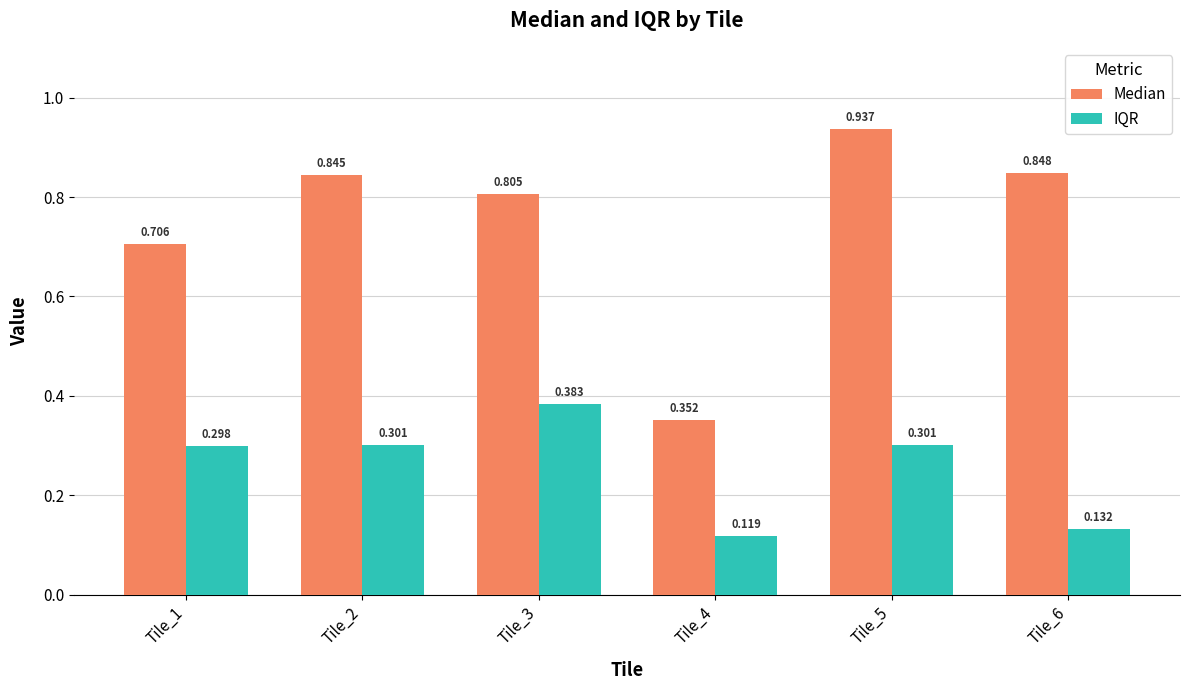

Which series has the largest total across all categories?

Median